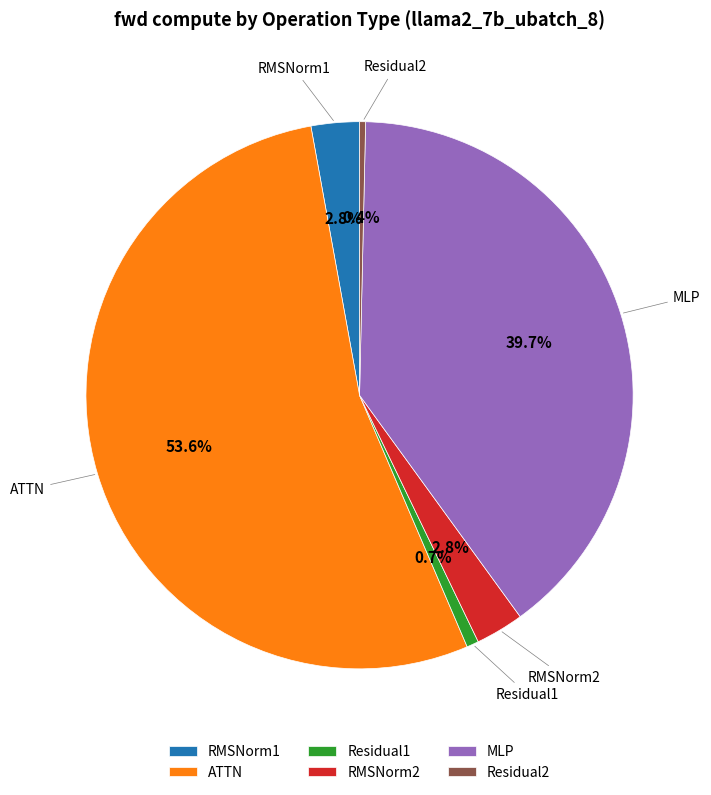

What is the ratio of the value at RMSNorm1 to the value at Residual1?

4.0